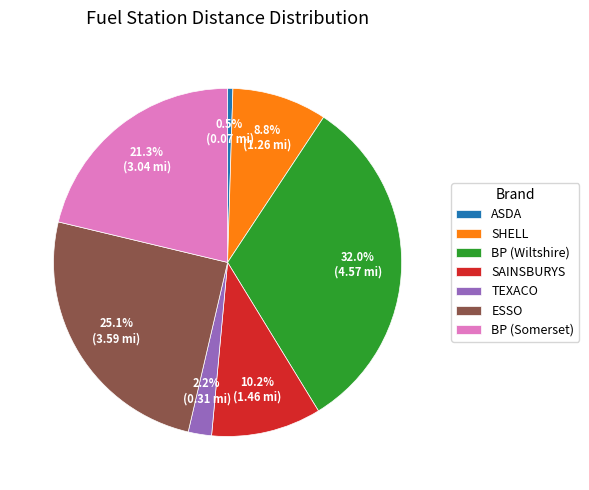

Which slice is the smallest?

ASDA